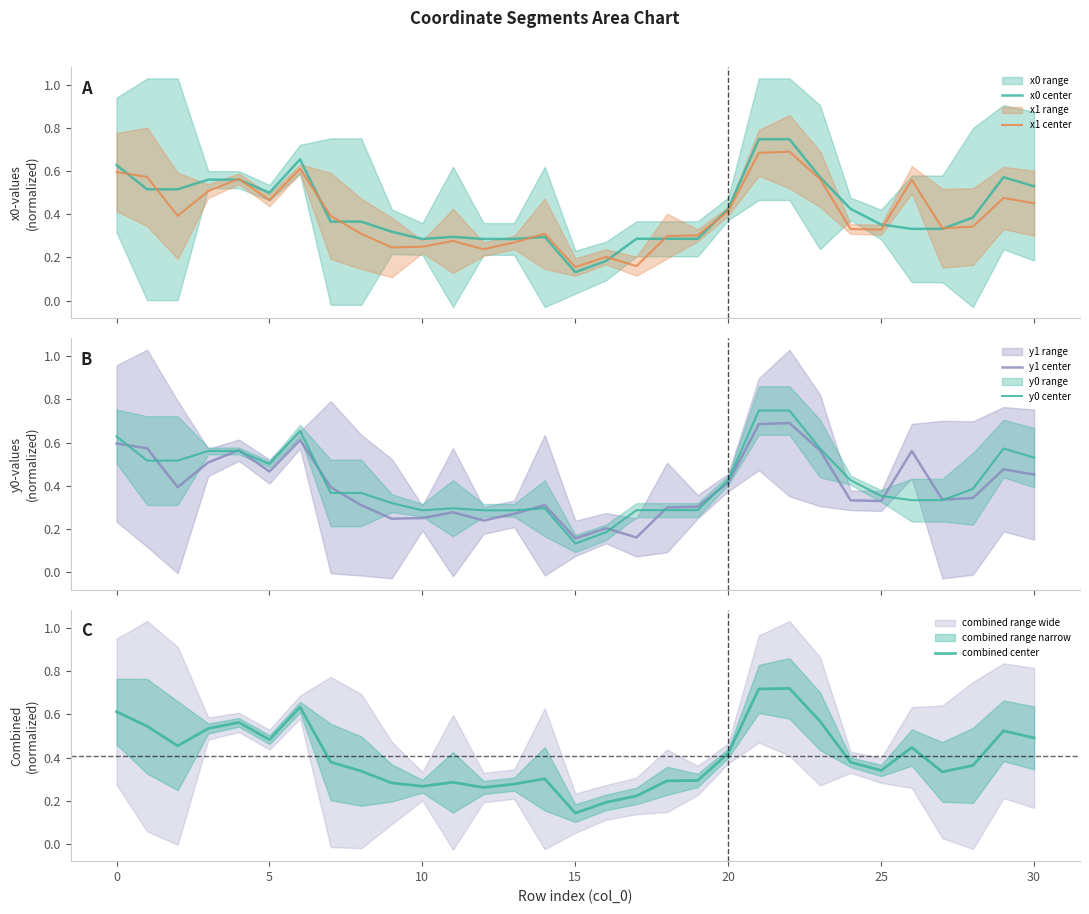

Reading left to right, transcribe all the data shown in this chart.

x0 center: 0.6	0.5	0.5	0.6	0.6	0.5	0.7	0.4	0.4	0.3	0.3	0.3	0.3	0.3	0.3	0.1	0.2	0.3	0.3	0.3	0.4	0.7	0.7	0.6	0.4	0.4	0.3	0.3	0.4	0.6	0.5
x1 center: 0.6	0.6	0.4	0.5	0.6	0.5	0.6	0.4	0.3	0.2	0.2	0.3	0.2	0.3	0.3	0.2	0.2	0.2	0.3	0.3	0.4	0.7	0.7	0.6	0.3	0.3	0.6	0.3	0.3	0.5	0.5
y1 center: 0.6	0.6	0.4	0.5	0.6	0.5	0.6	0.4	0.3	0.2	0.2	0.3	0.2	0.3	0.3	0.2	0.2	0.2	0.3	0.3	0.4	0.7	0.7	0.6	0.3	0.3	0.6	0.3	0.3	0.5	0.5
y0 center: 0.6	0.5	0.5	0.6	0.6	0.5	0.7	0.4	0.4	0.3	0.3	0.3	0.3	0.3	0.3	0.1	0.2	0.3	0.3	0.3	0.4	0.7	0.7	0.6	0.4	0.4	0.3	0.3	0.4	0.6	0.5
combined center: 0.6	0.5	0.5	0.5	0.6	0.5	0.6	0.4	0.3	0.3	0.3	0.3	0.3	0.3	0.3	0.1	0.2	0.2	0.3	0.3	0.4	0.7	0.7	0.6	0.4	0.3	0.4	0.3	0.4	0.5	0.5